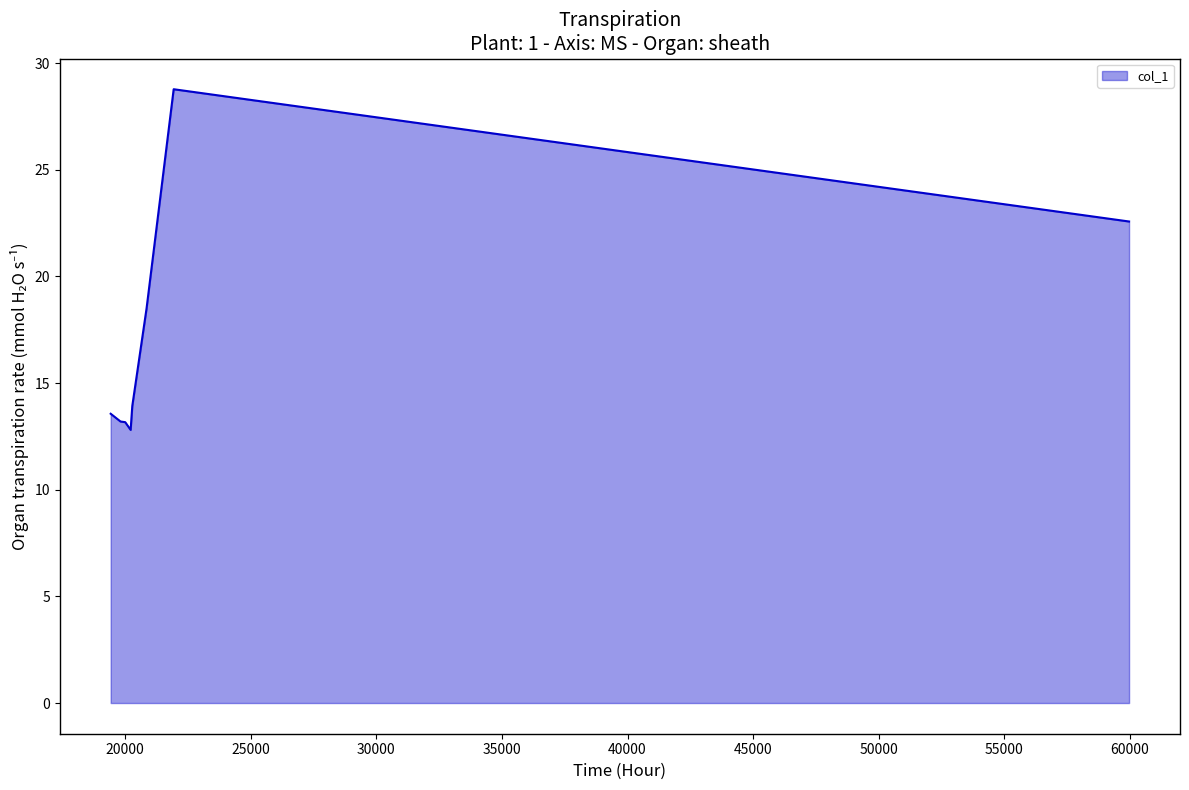

What is the greatest value displayed?

28.8